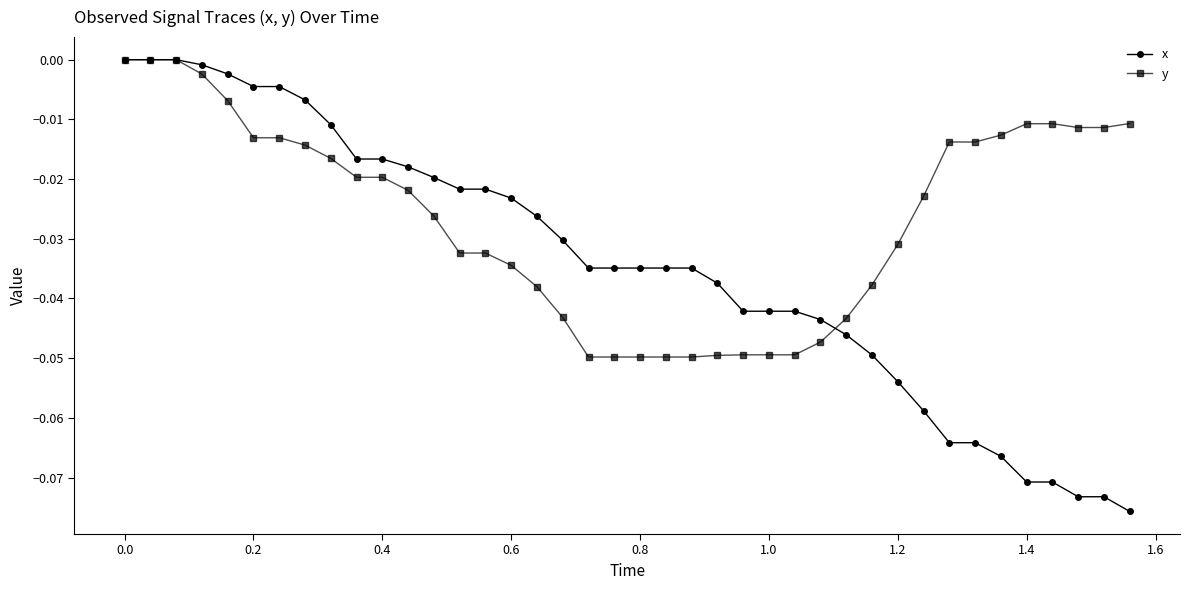

List the series in order of their overall mean, lowest first.

x, y